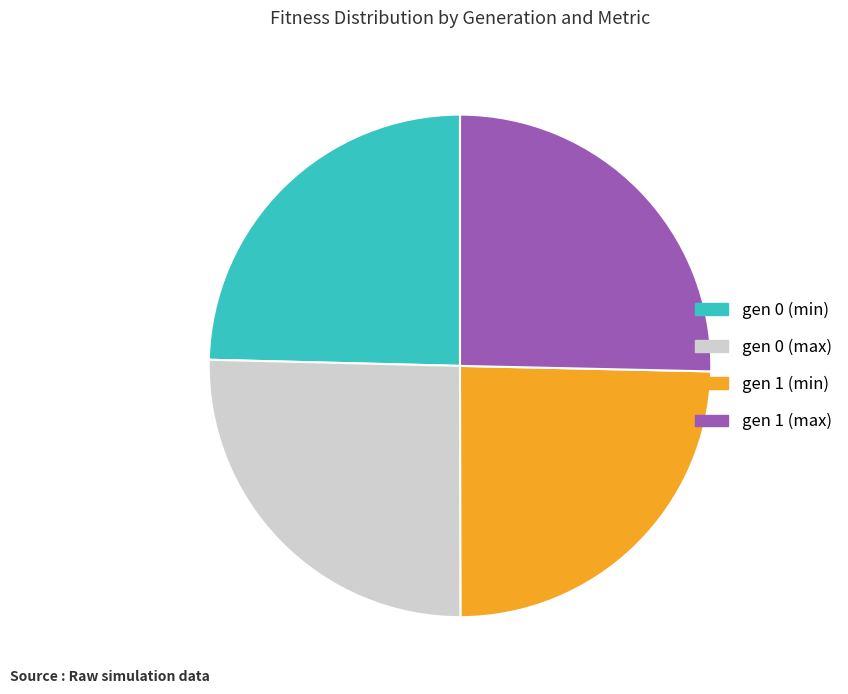

How many slices are in this pie chart?

4